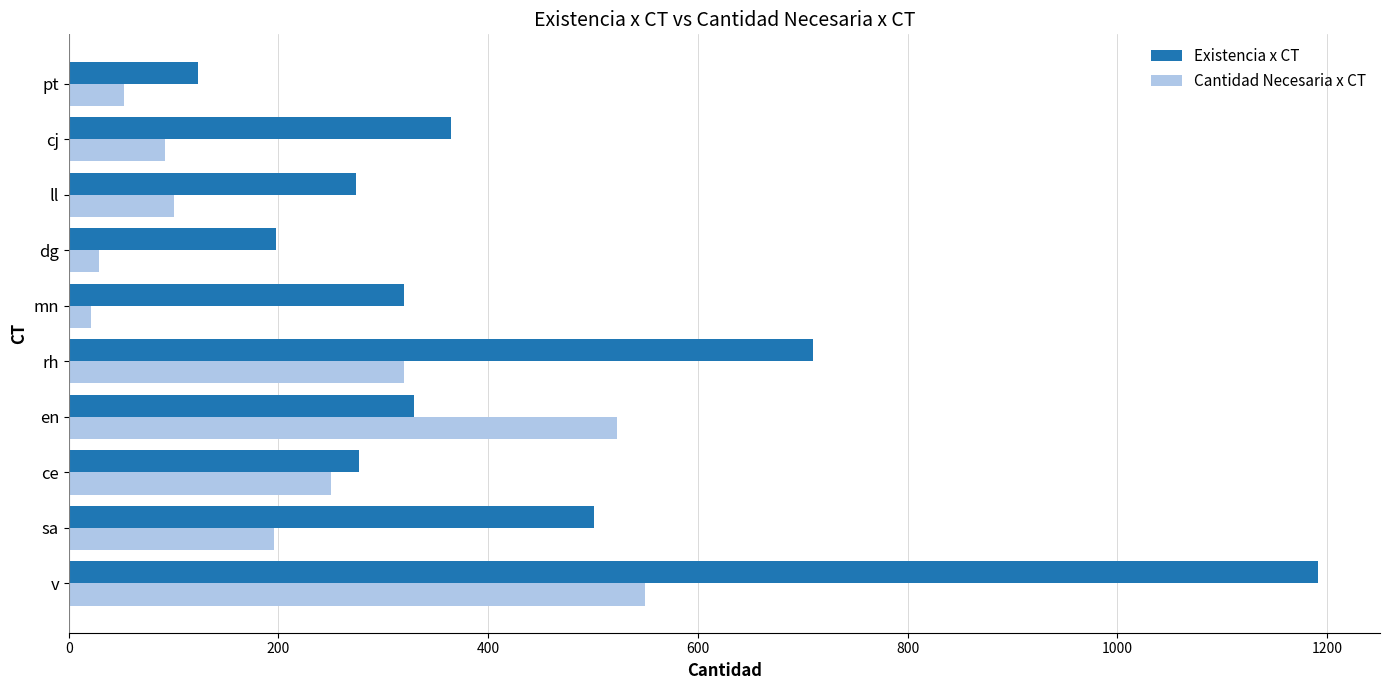

Is it true that Existencia x CT equals 365 at cj?

True